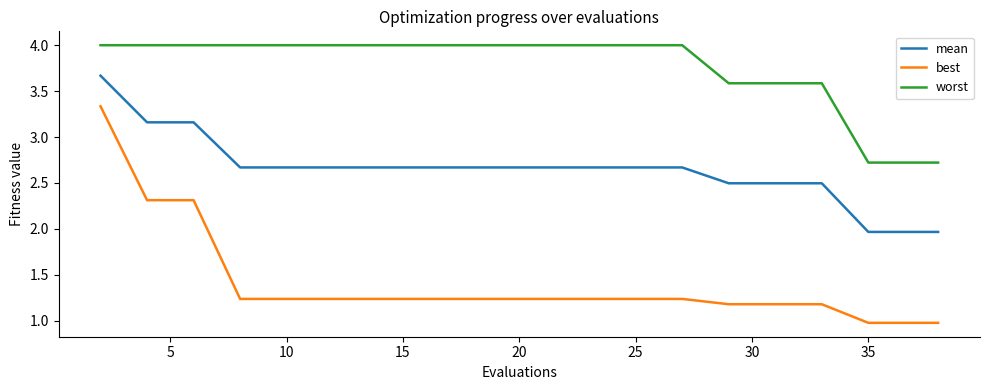

List the series in order of their overall mean, highest first.

worst, mean, best